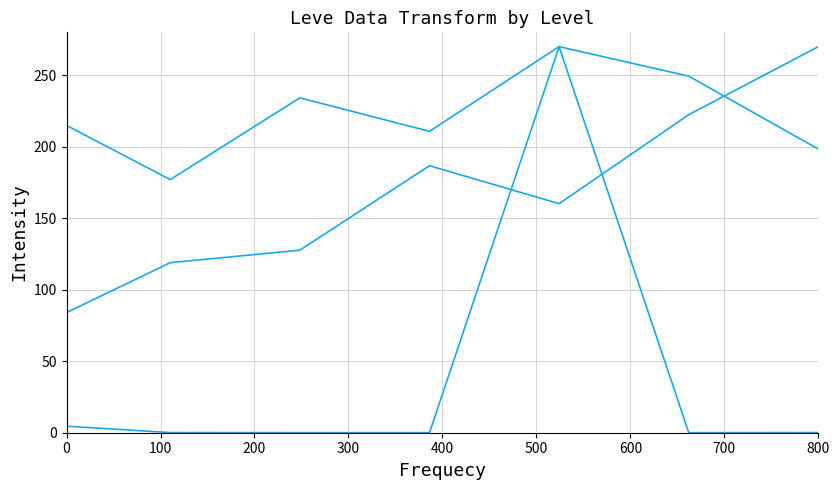

How many lines are shown in the chart?

3